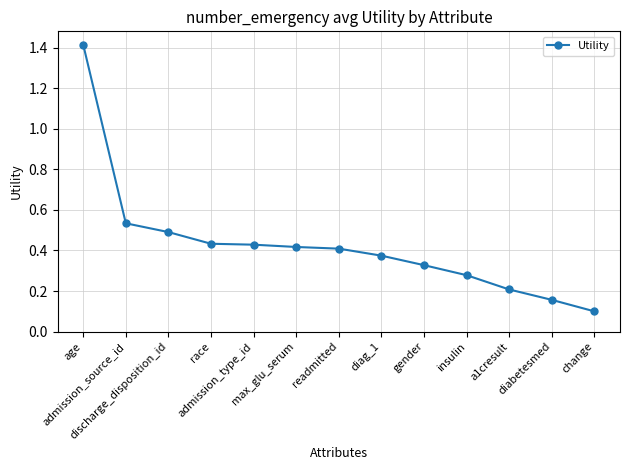

What is the maximum value shown in the chart?

1.4